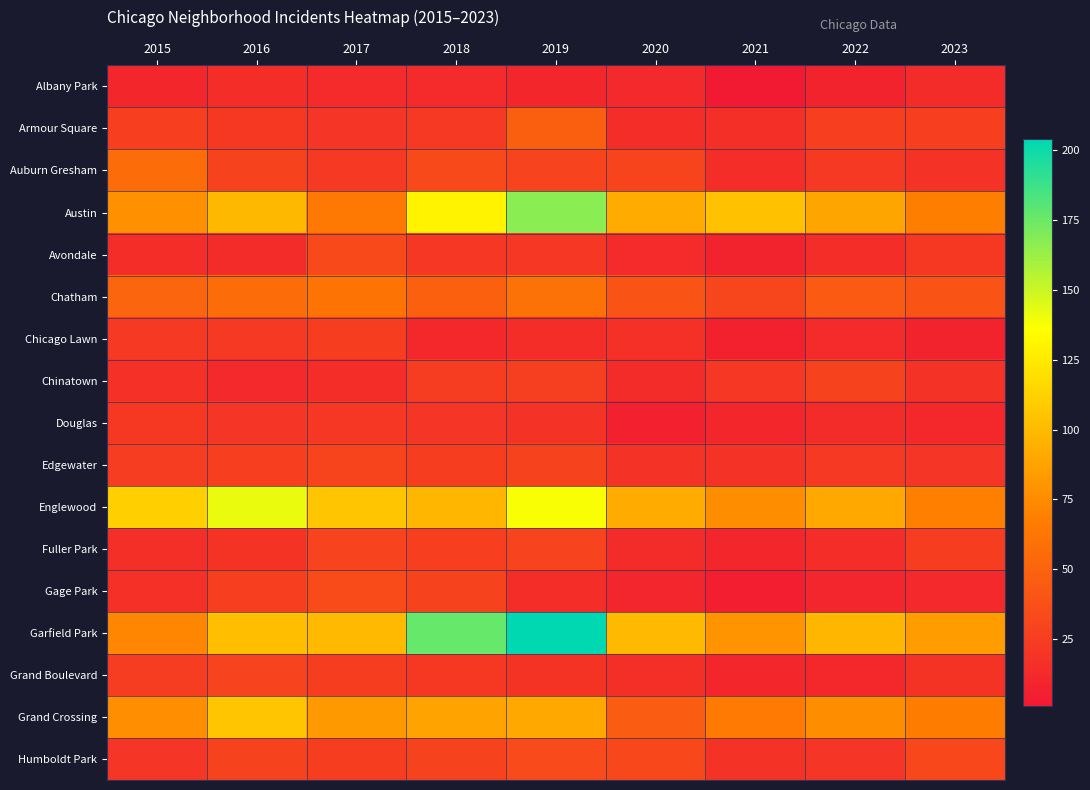

Which series has the largest total across all categories?

Garfield Park